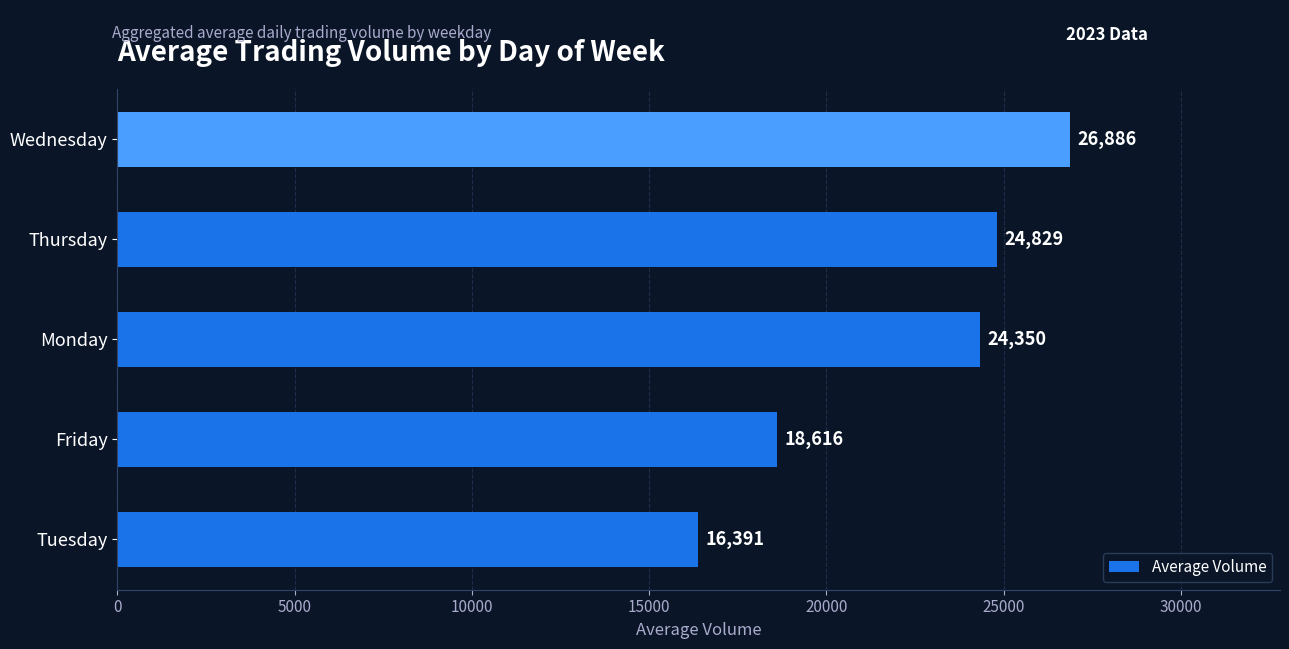

List the labels in order of value, smallest first.

Tuesday, Friday, Monday, Thursday, Wednesday